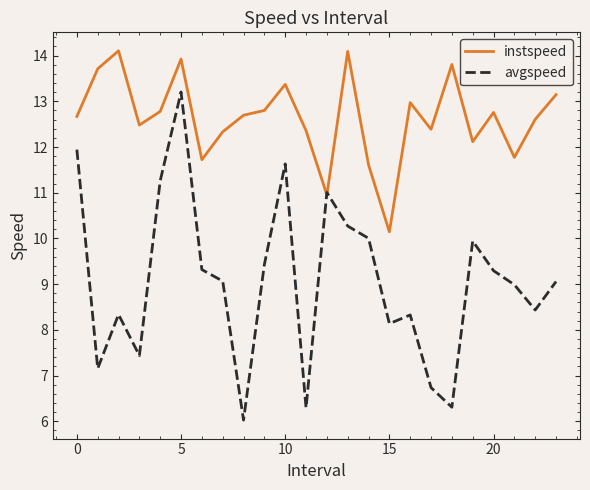

What is the difference between the maximum and minimum values in the avgspeed series?

7.2